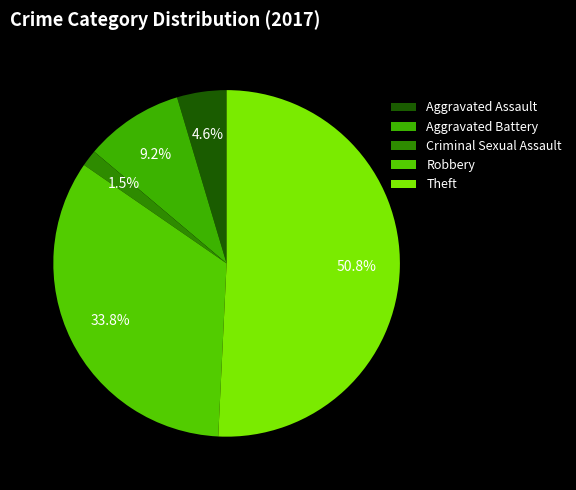

Rank the categories by value from highest to lowest.

Theft, Robbery, Aggravated Battery, Aggravated Assault, Criminal Sexual Assault